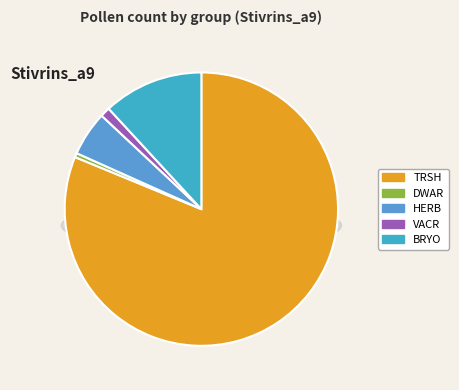

How much of the chart is everything except VACR?

98.8%